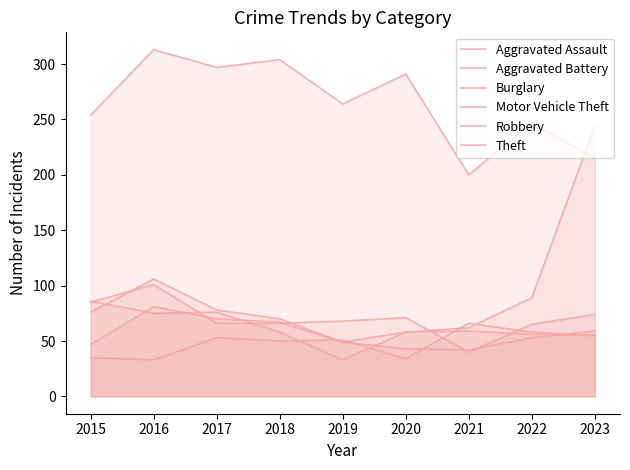

What is the difference between the maximum and second lowest values in the Robbery series?

63